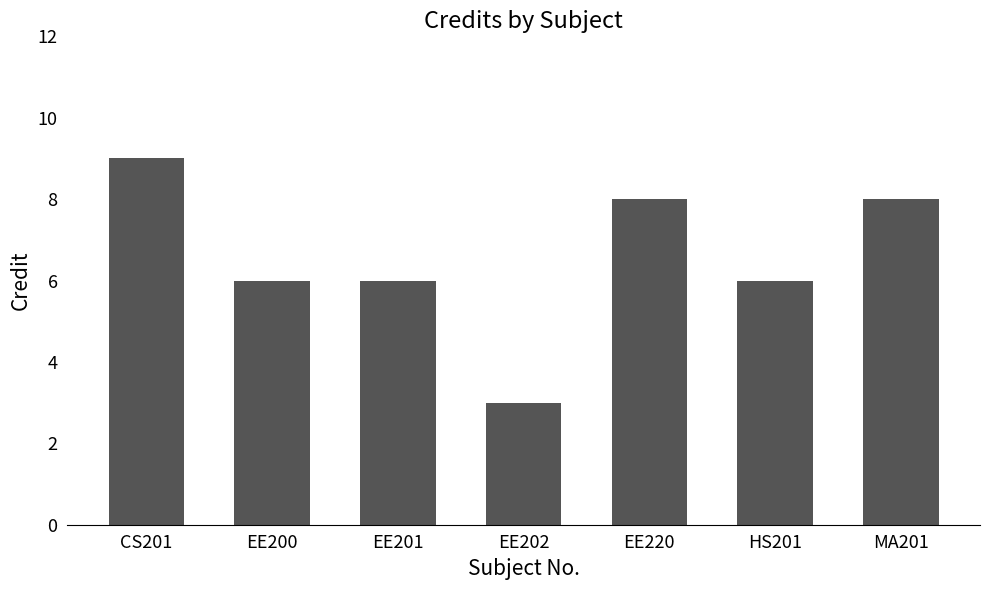

Does the chart contain stacked bars?

No